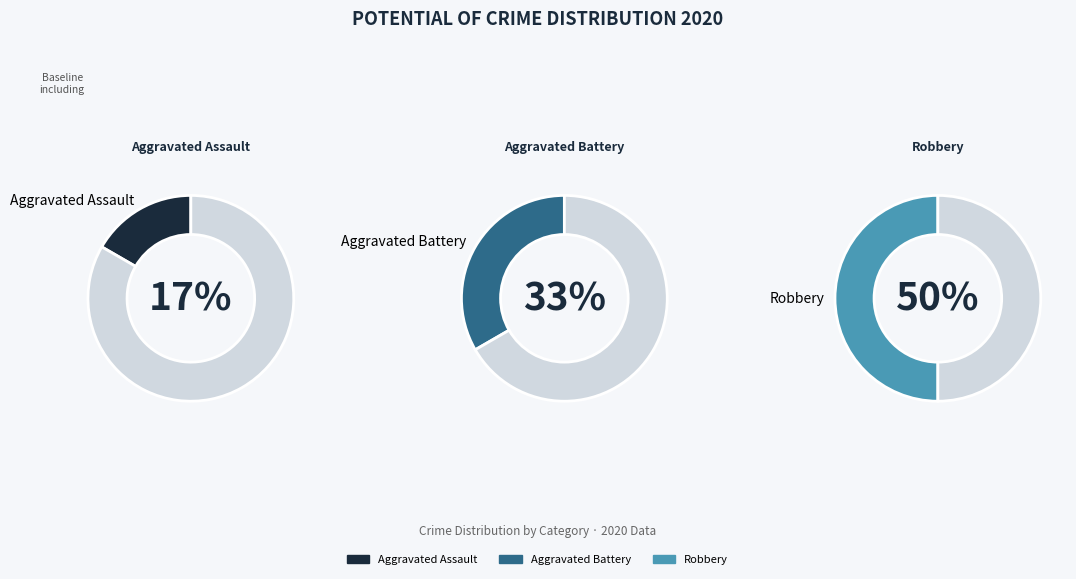

To the nearest percent, what is the difference between the largest and smallest slice percentages?

33%